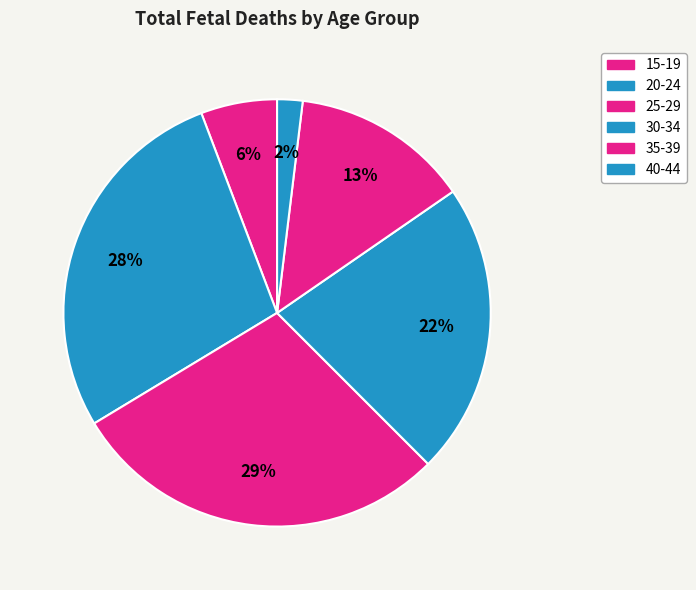

How many segments does this pie chart have?

6